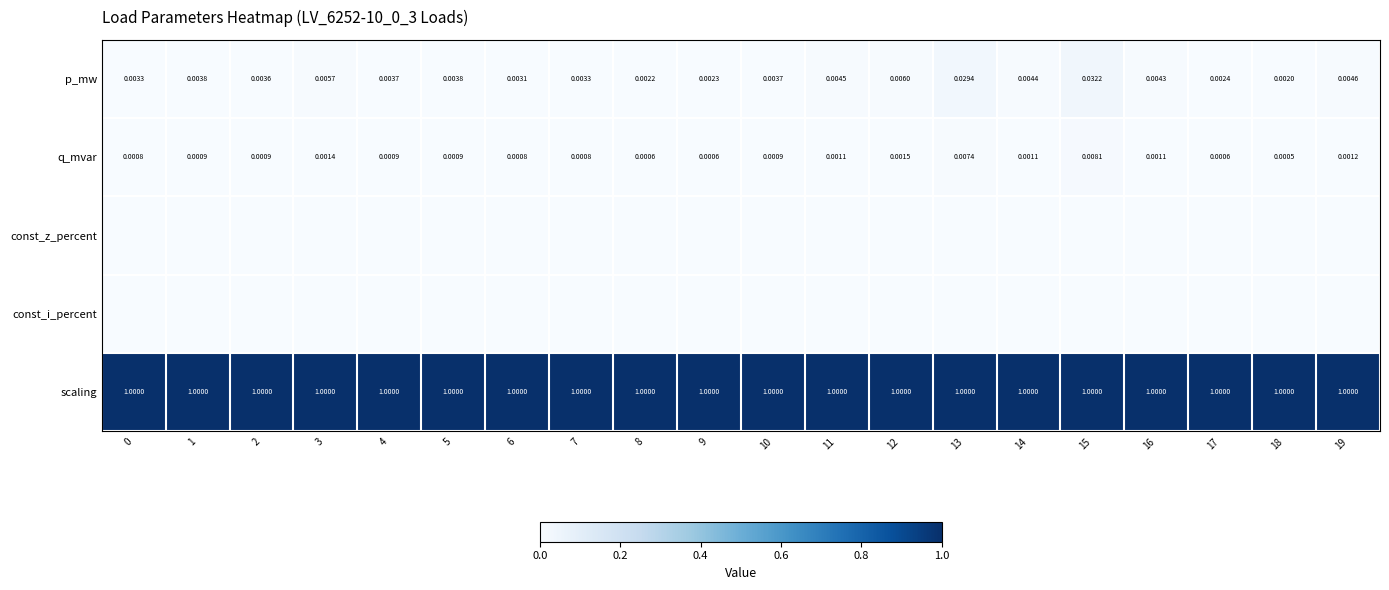

At how many categories does at least one series exceed 0?

20